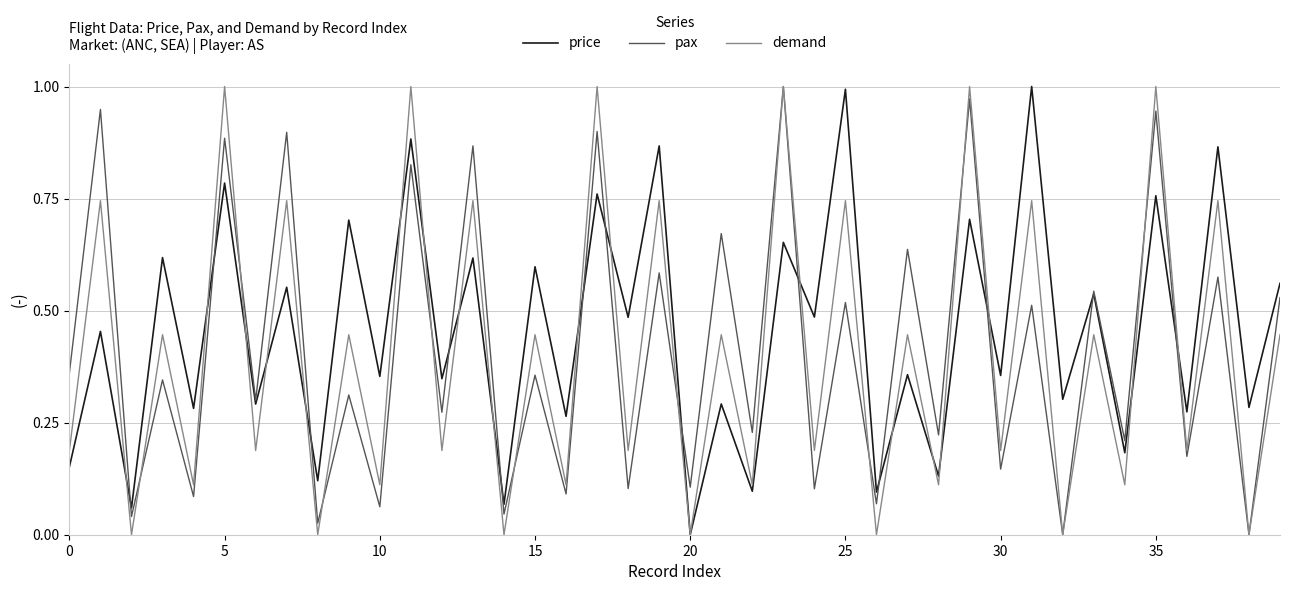

Which series has the largest total across all categories?

price